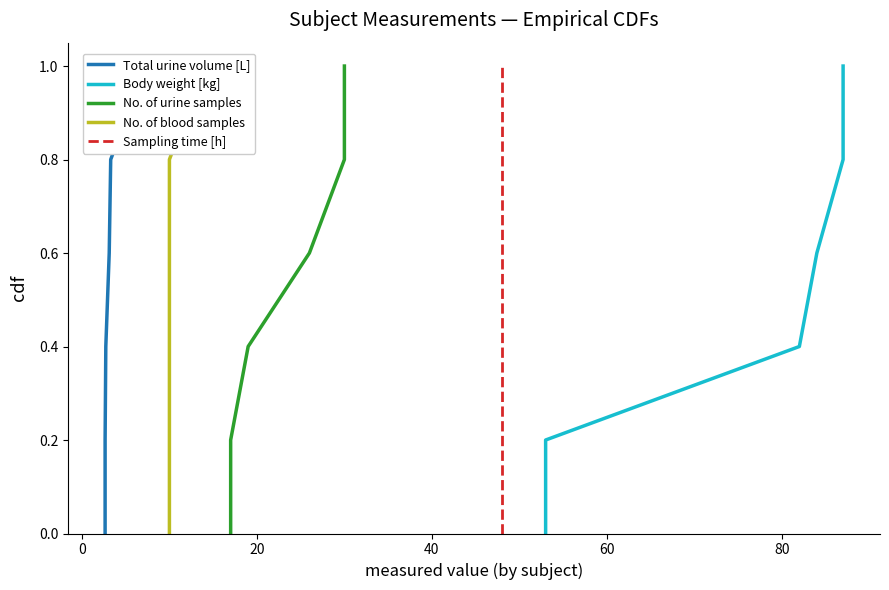

Is it true that No. of urine samples equals 0.4 at 20?

True